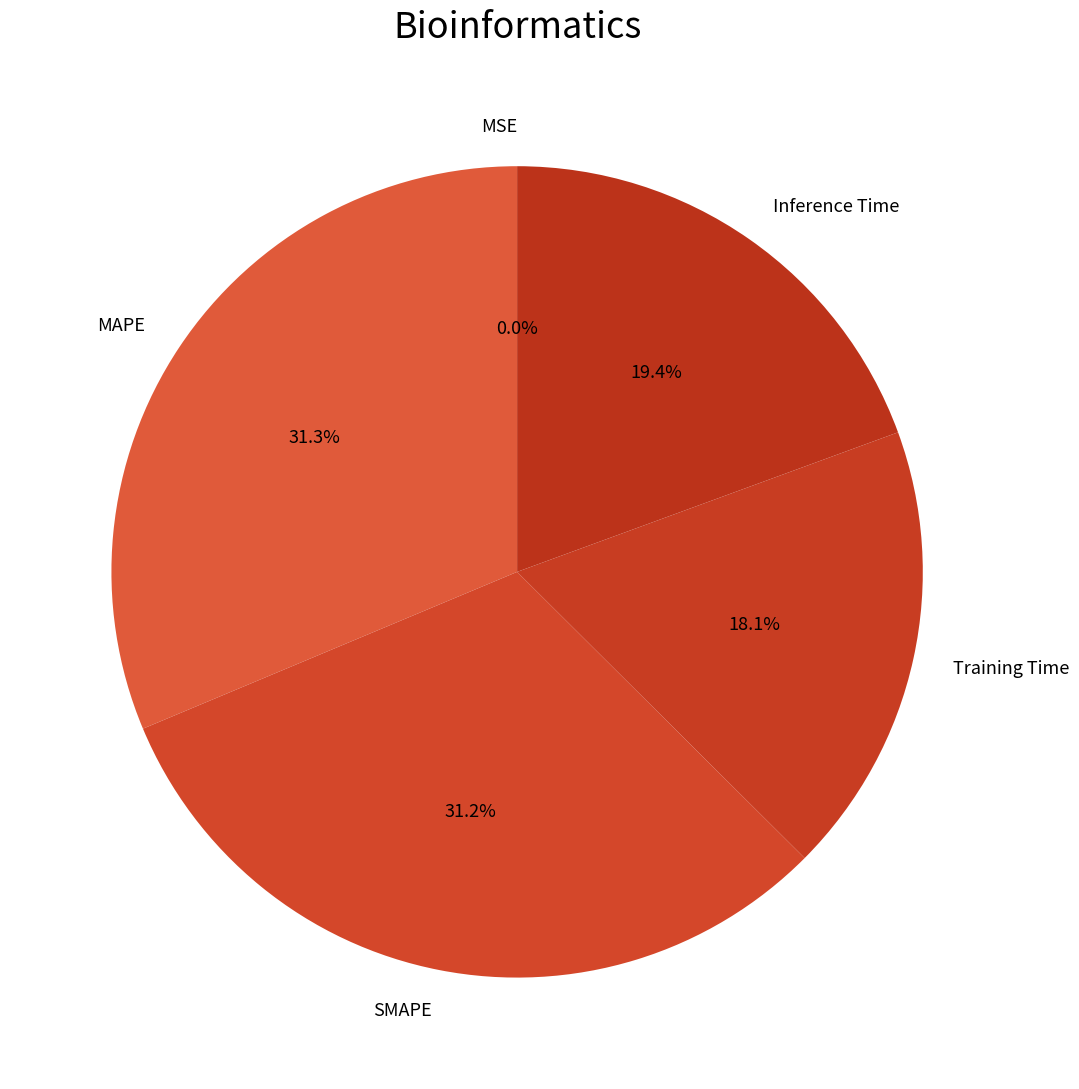

Which has a higher value, Inference Time or MAPE?

MAPE